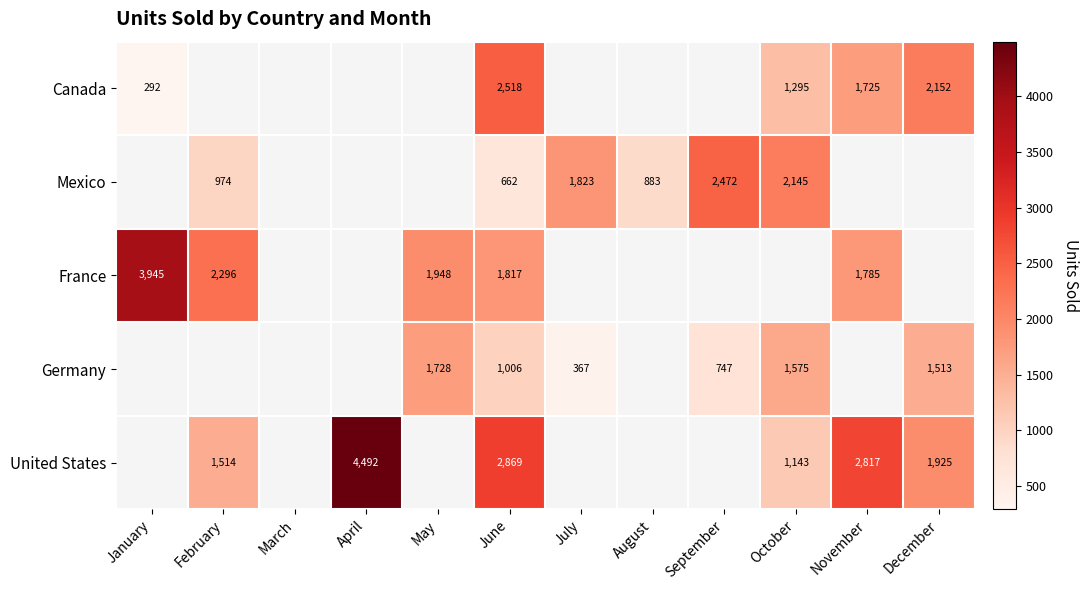

The Germany series shows 1513 at December. True or false?

True